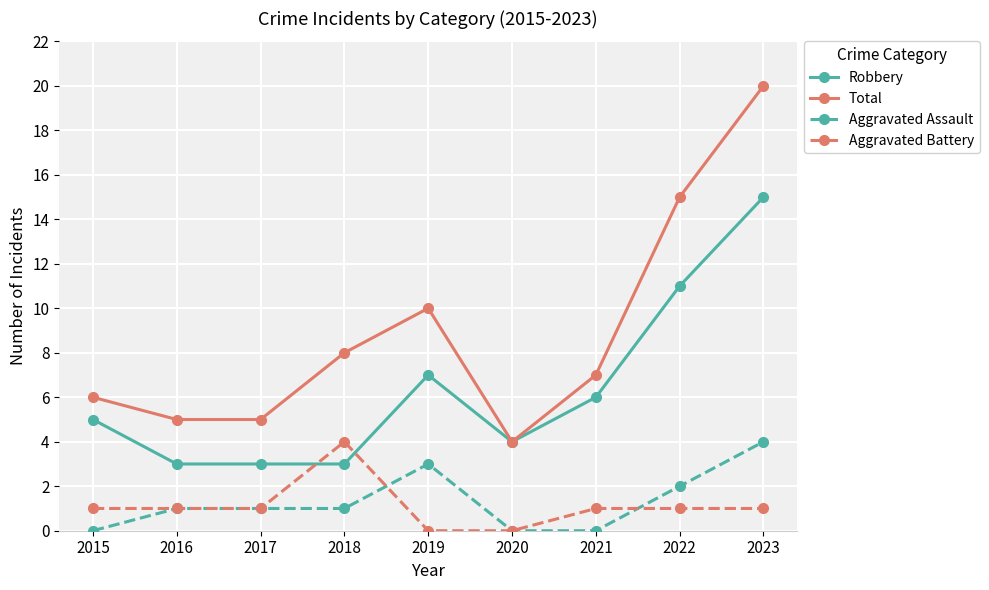

What is the spread (max minus min) of values at 2020?

4